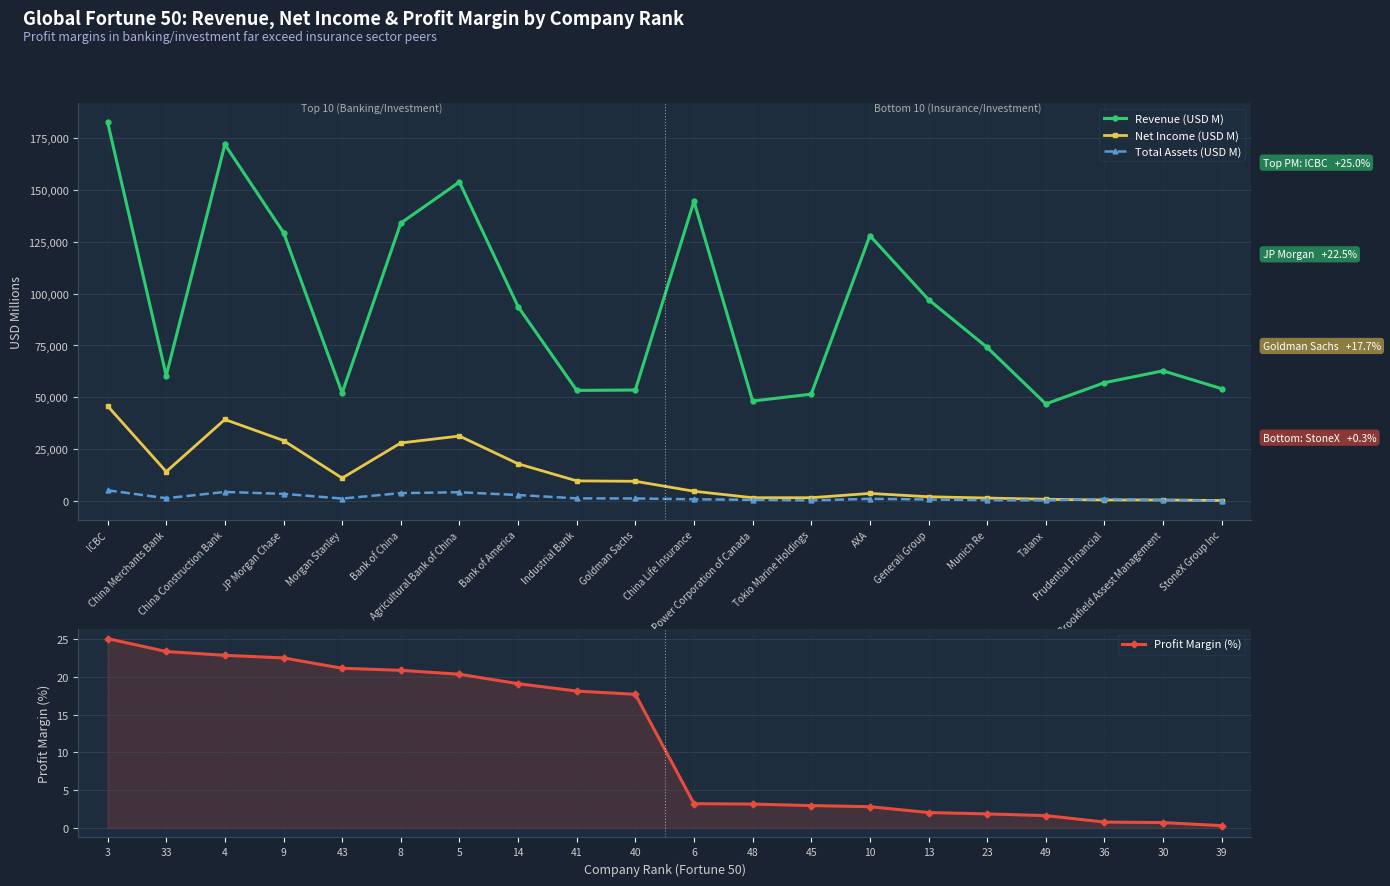

What is the average value of the Profit Margin (%) series?

11.5